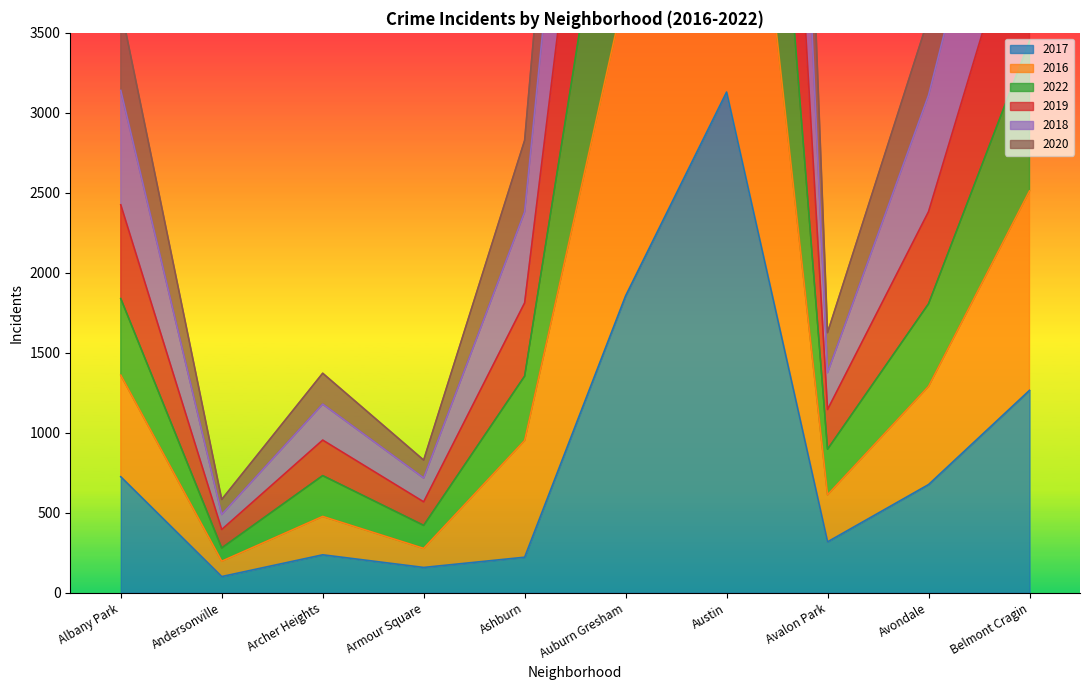

What is the average value of the 2022 series?

3314